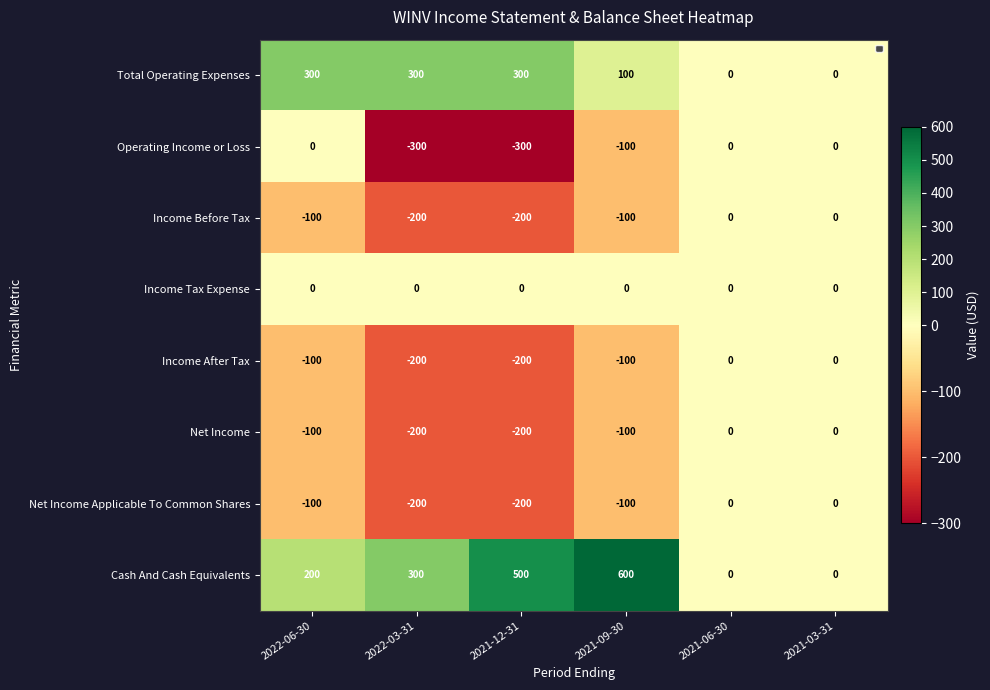

What is the difference between the second highest and second lowest values in the Net Income Applicable To Common Shares series?

200